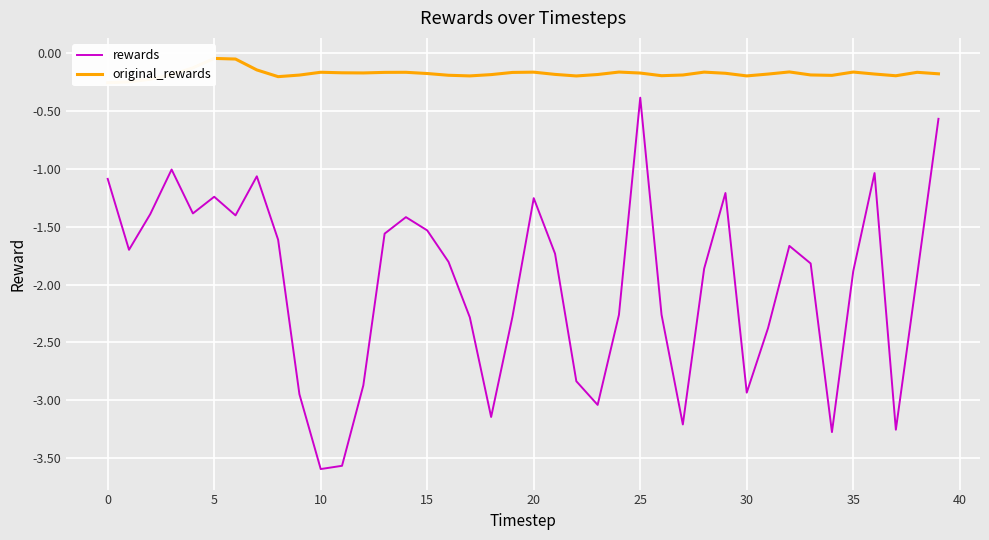

Reading left to right, transcribe all the data shown in this chart.

rewards: -1.1	-1.7	-1.4	-1.0	-1.4	-1.2	-1.4	-1.1	-1.6	-2.9	-3.6	-3.6	-2.9	-1.6	-1.4	-1.5	-1.8	-2.3	-3.1	-2.3	-1.3	-1.7	-2.8	-3.0	-2.3	-0.4	-2.3	-3.2	-1.9	-1.2	-2.9	-2.4	-1.7	-1.8	-3.3	-1.9	-1.0	-3.3	-1.9	-0.6
original_rewards: -0.3	-0.2	-0.2	-0.2	-0.1	-0.0	-0.1	-0.1	-0.2	-0.2	-0.2	-0.2	-0.2	-0.2	-0.2	-0.2	-0.2	-0.2	-0.2	-0.2	-0.2	-0.2	-0.2	-0.2	-0.2	-0.2	-0.2	-0.2	-0.2	-0.2	-0.2	-0.2	-0.2	-0.2	-0.2	-0.2	-0.2	-0.2	-0.2	-0.2